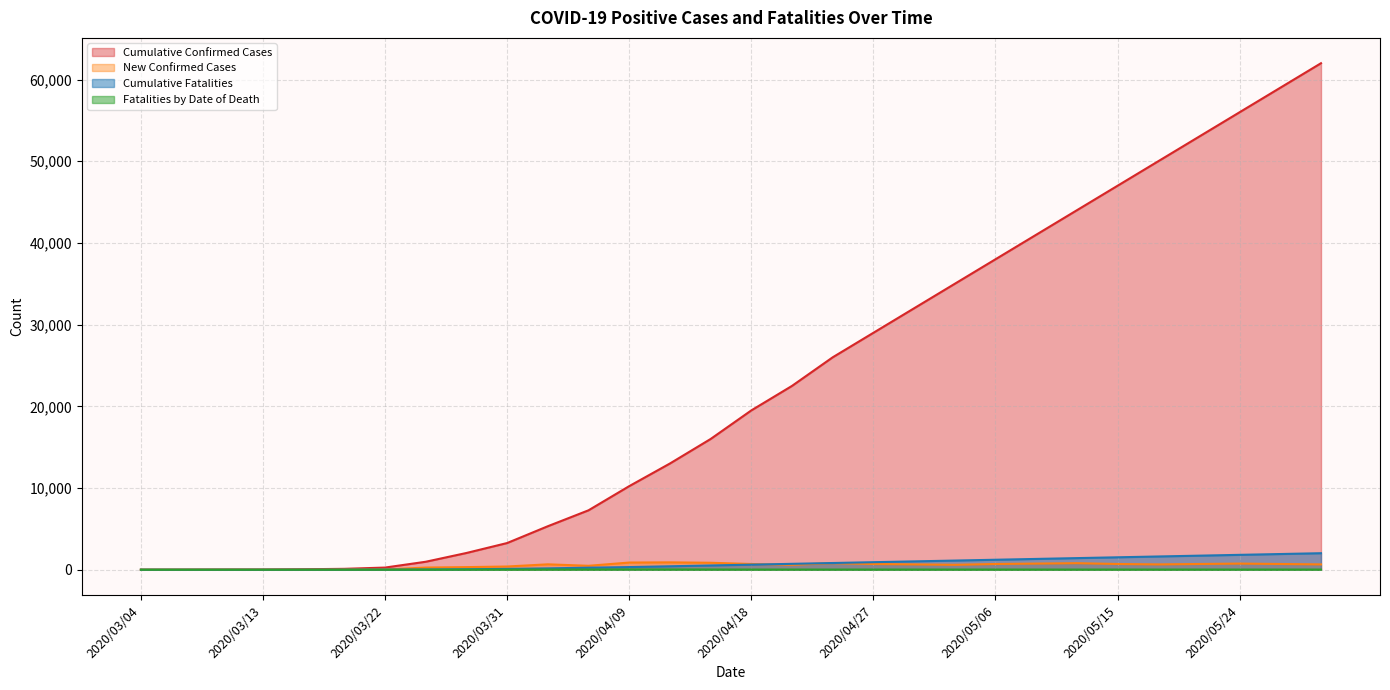

List the series in order of their peak value, highest first.

Cumulative Confirmed Cases, Cumulative Fatalities, New Confirmed Cases, Fatalities by Date of Death